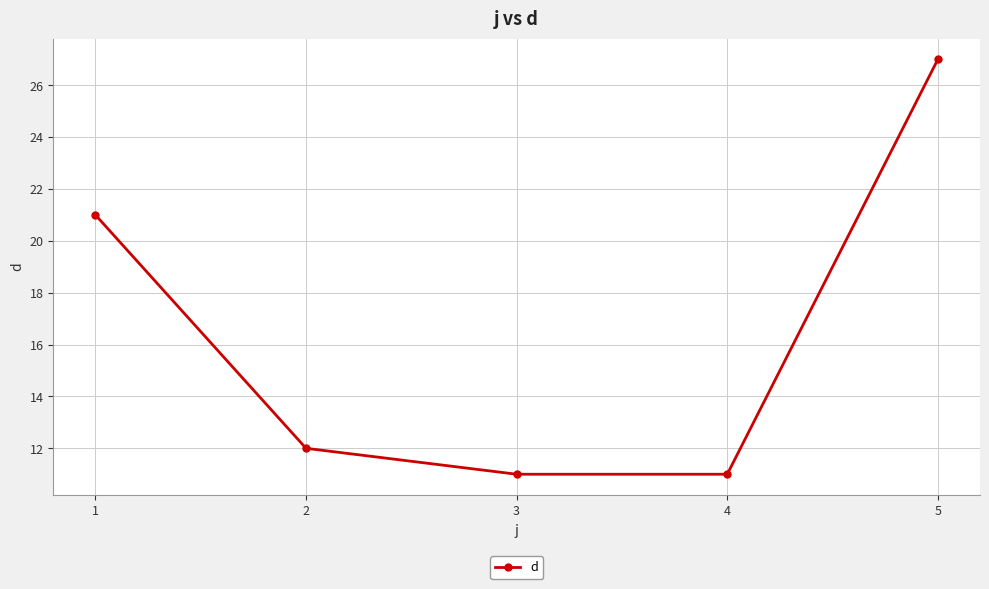

What is the approximate value at 4?

11